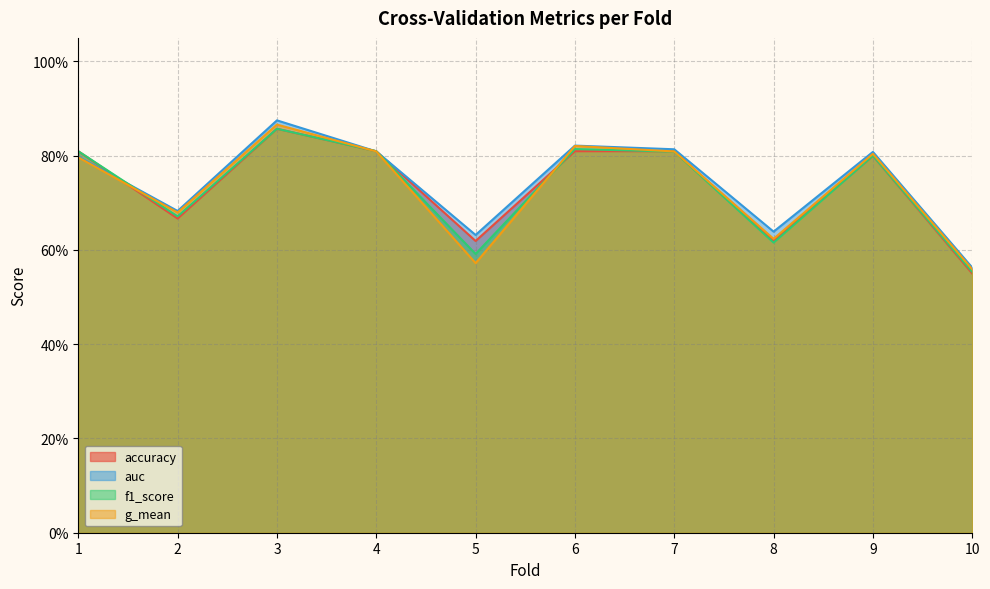

Which has a higher value, 8 or 6?

6